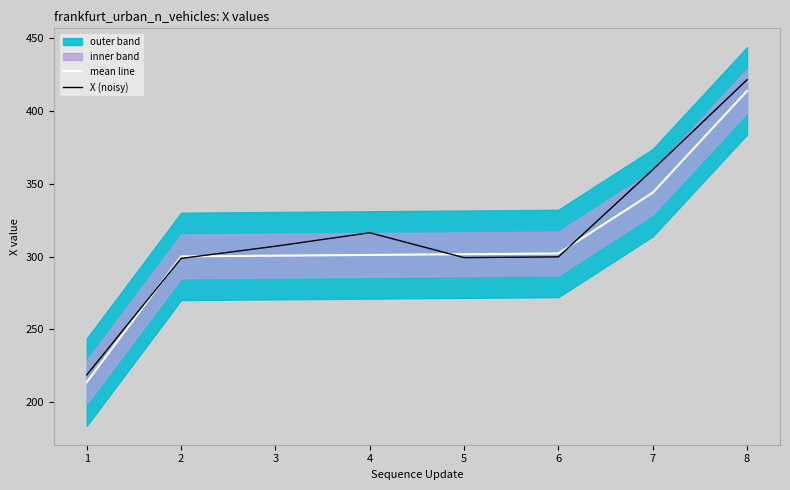

Which series has the largest range (max minus min)?

X (noisy)